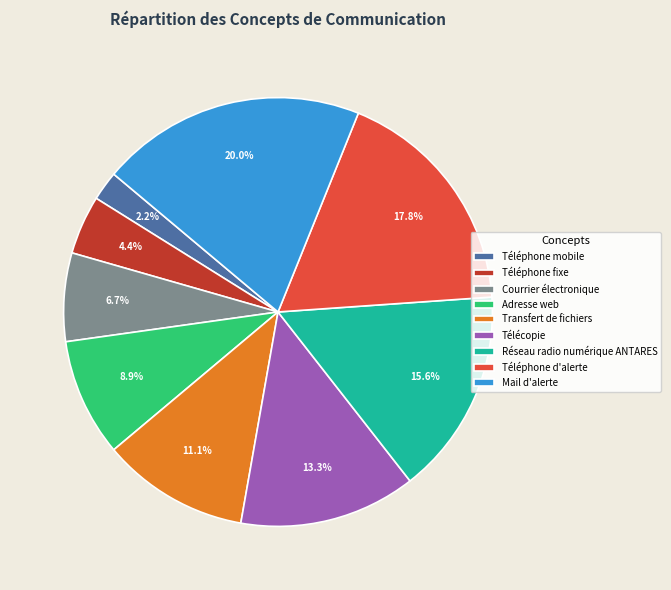

How much of the chart is everything except Téléphone d'alerte?

82.2%